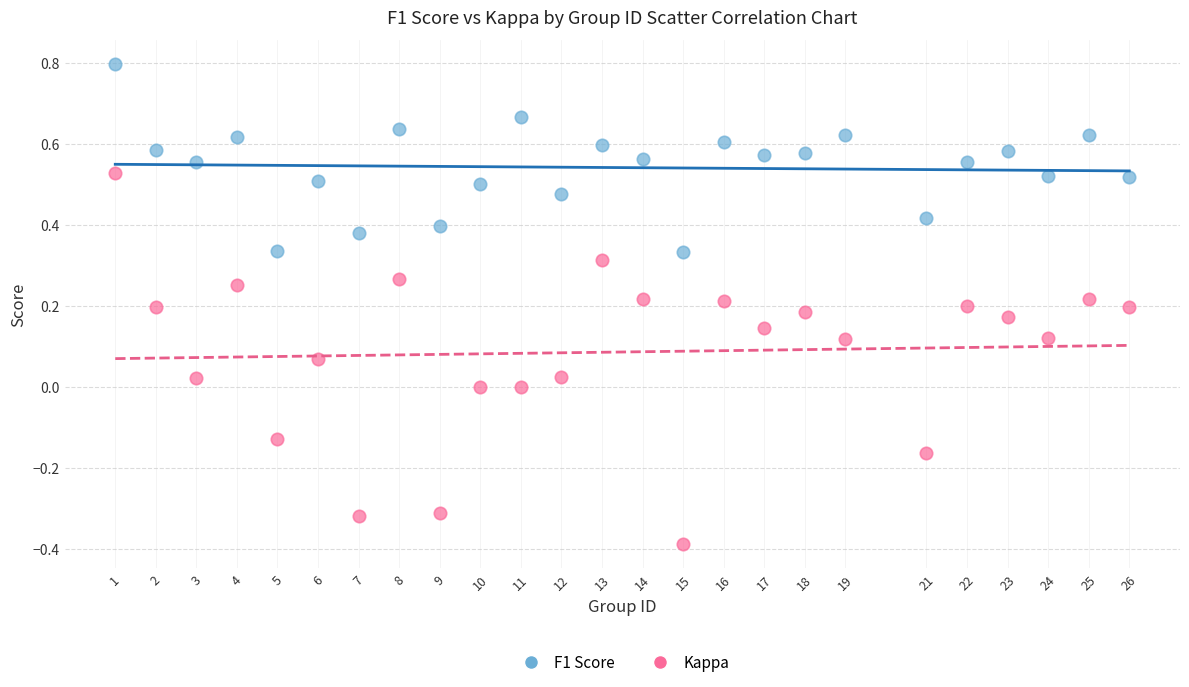

Across all data points, what is the range of X values (max minus min)?

25.0